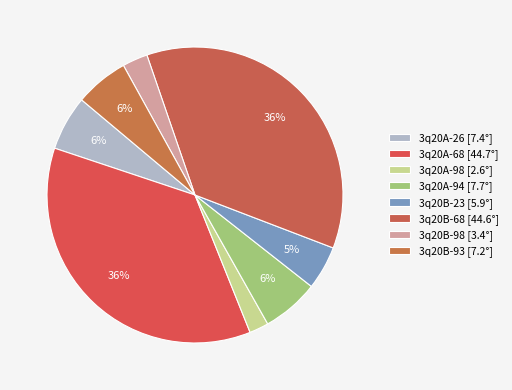

Does 3q20B-68 represent more than half of the total?

No